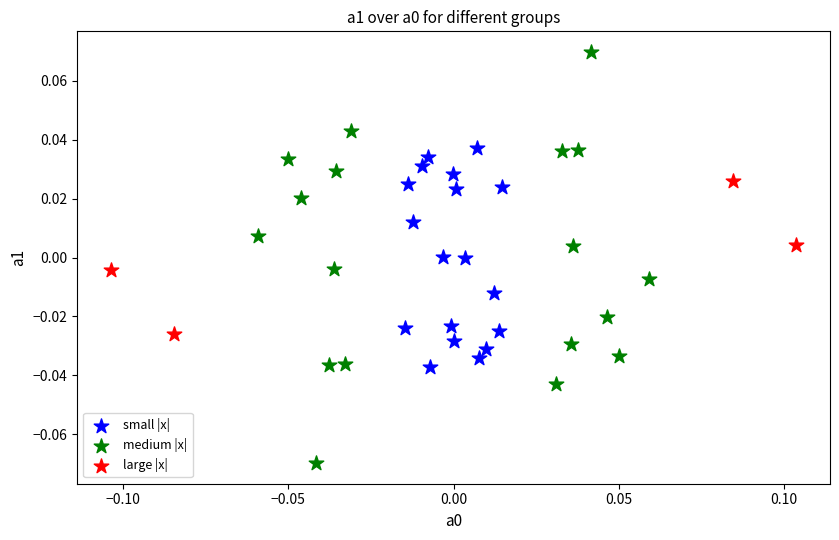

Which series contains the highest Y value?

medium |x|